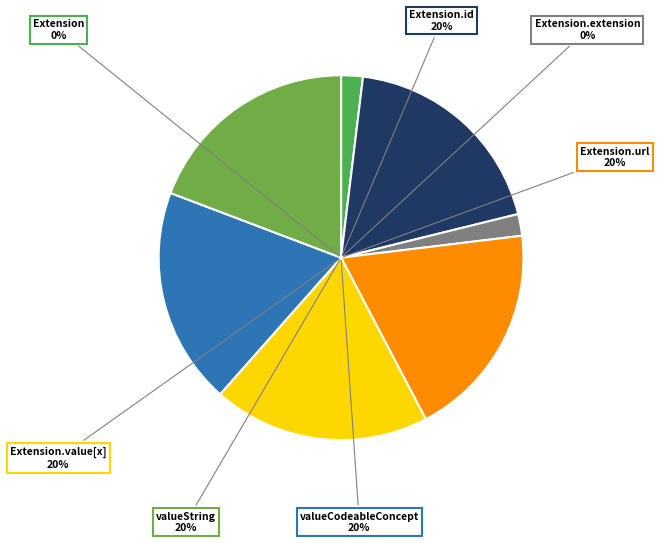

To the nearest percent, what is the average slice percentage?

14%